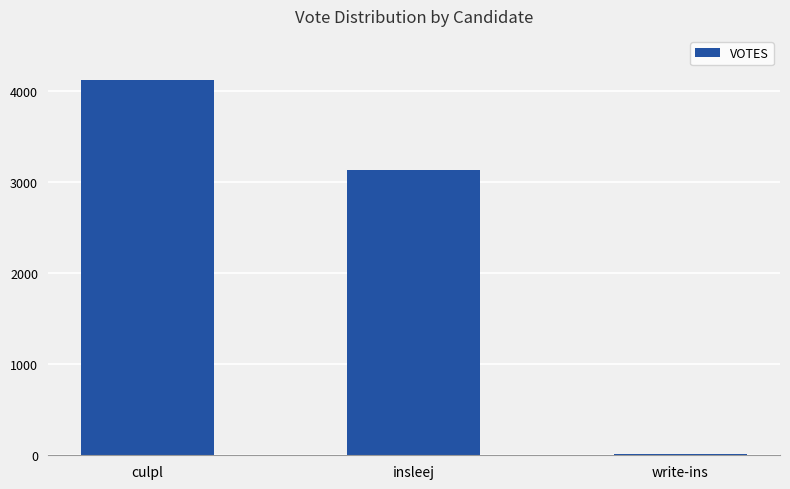

Where does the data first go above 3129?

culpl